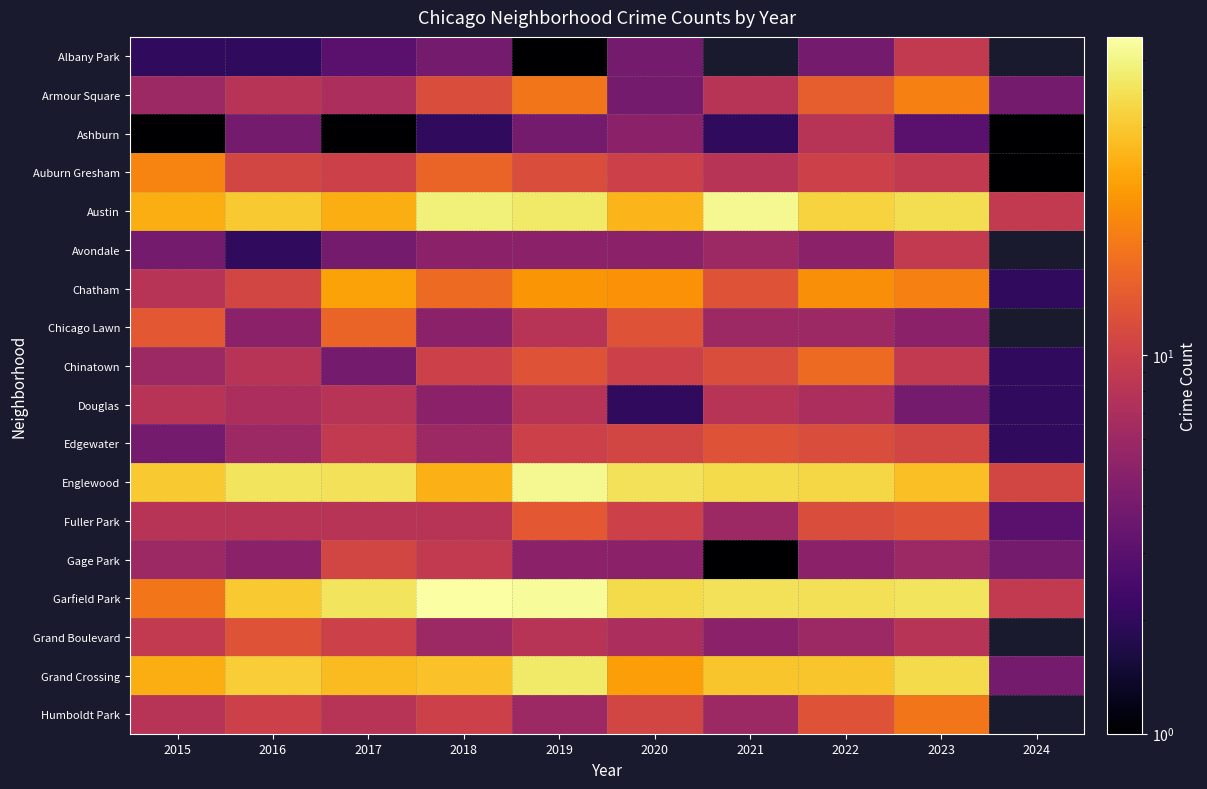

Which series has the largest total across all categories?

Garfield Park